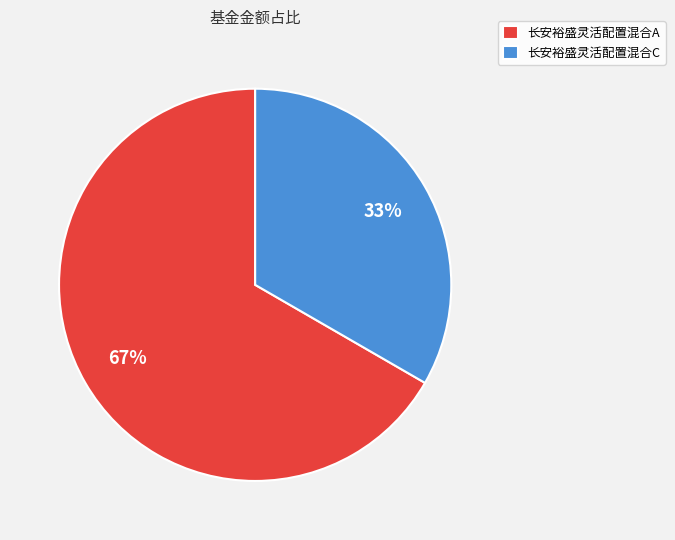

How many segments does this pie chart have?

2